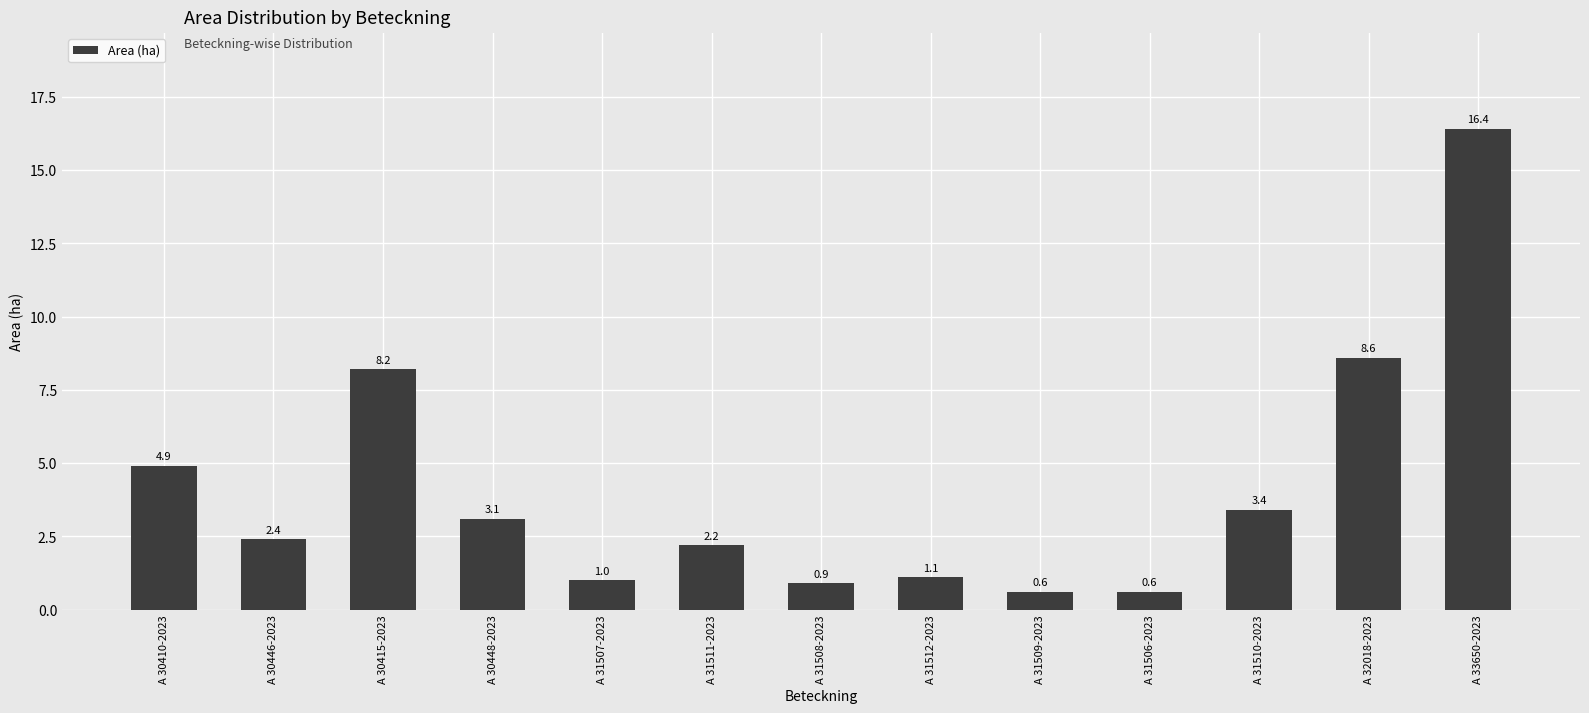

What is the label of the 5th bar from the right?

A 31509-2023